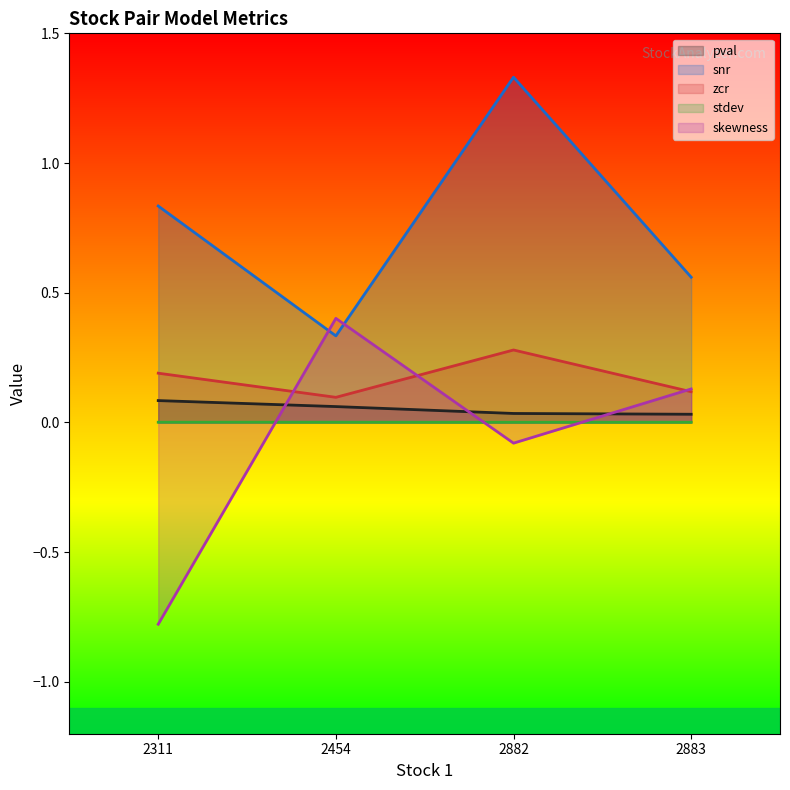

Reading right to left, what are all the values shown in this chart?

pval: 0.0	0.0	0.1	0.1
snr: 0.6	1.3	0.3	0.8
zcr: 0.1	0.3	0.1	0.2
stdev: 0.0	0.0	0.0	0.0
skewness: 0.1	-0.1	0.4	-0.8